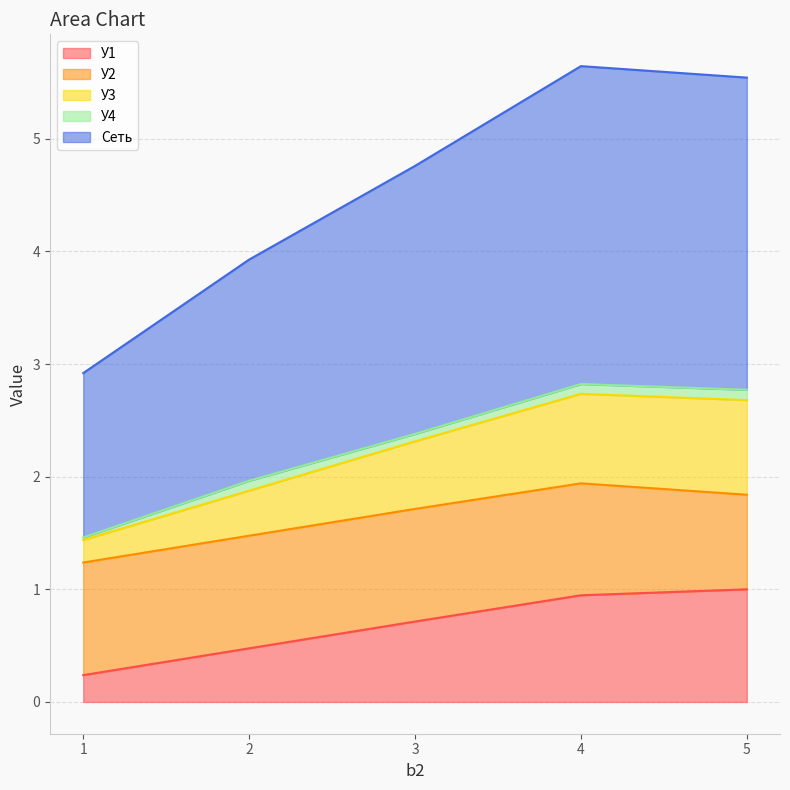

What is the value of the У3 point at the 5th from the left?

2.7